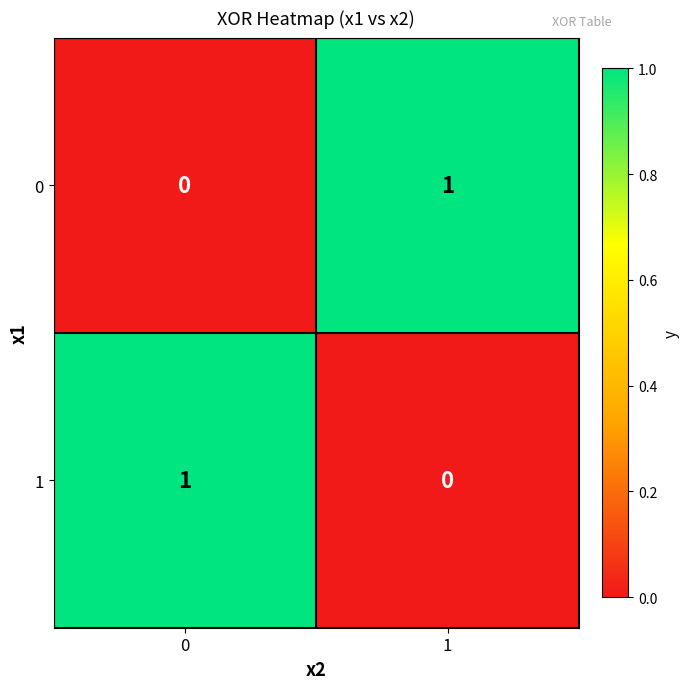

List the labels in order of 1 value, largest first.

0, 1